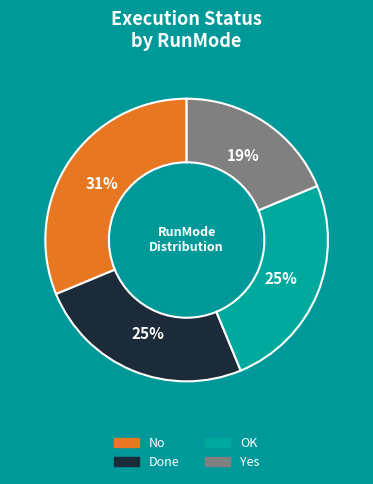

True or false: Done accounts for 34% of the total.

False